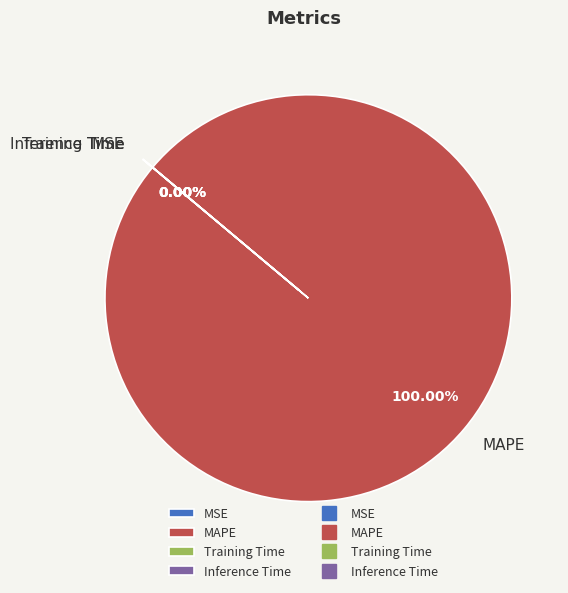

Rank the categories by value from highest to lowest.

MAPE, MSE, Inference Time, Training Time